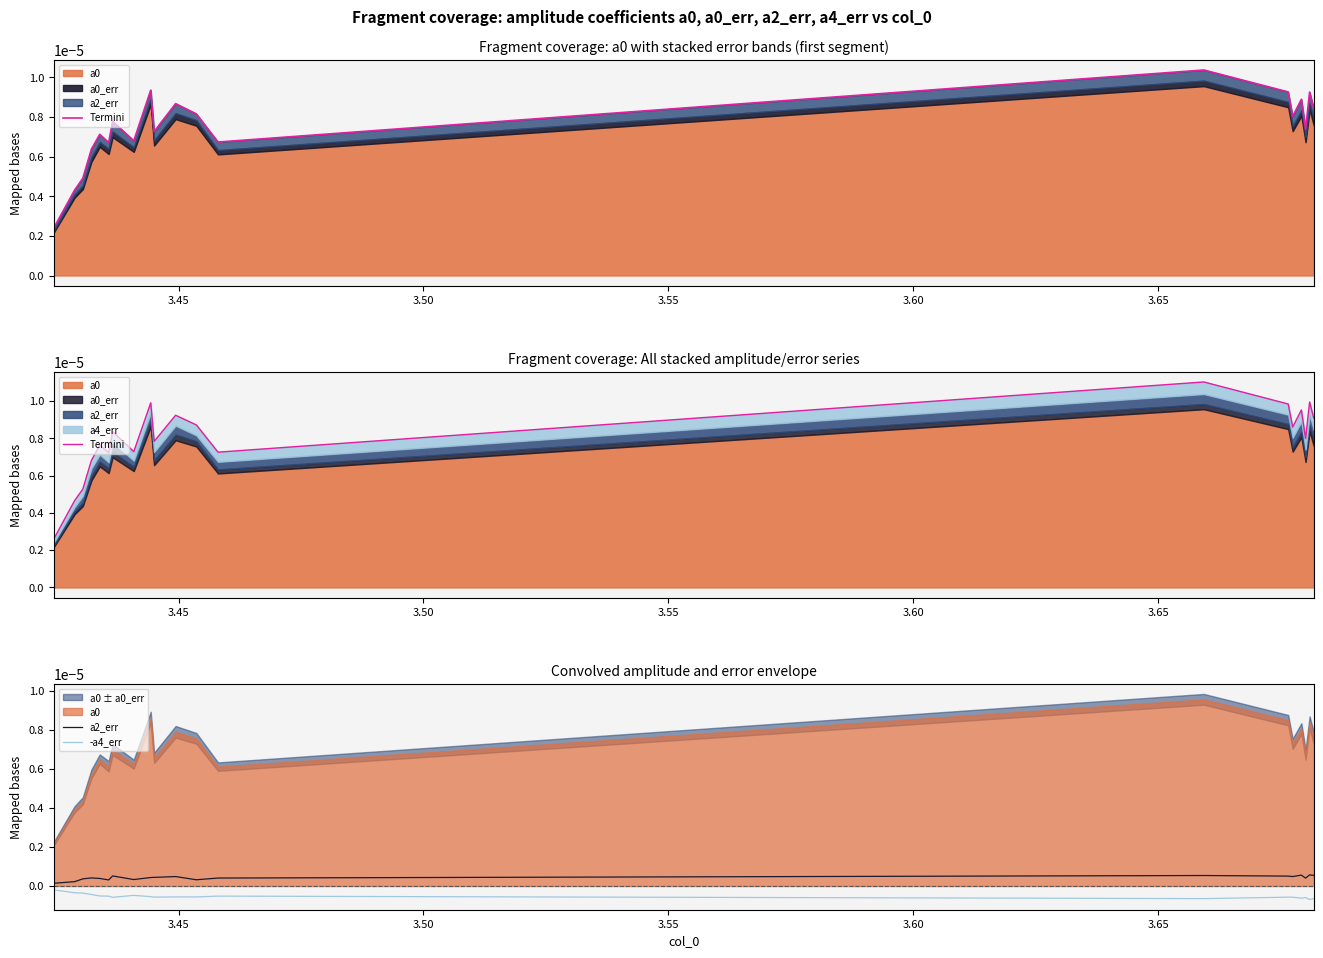

True or false: Termini has a value of 0.0 at 15.

False